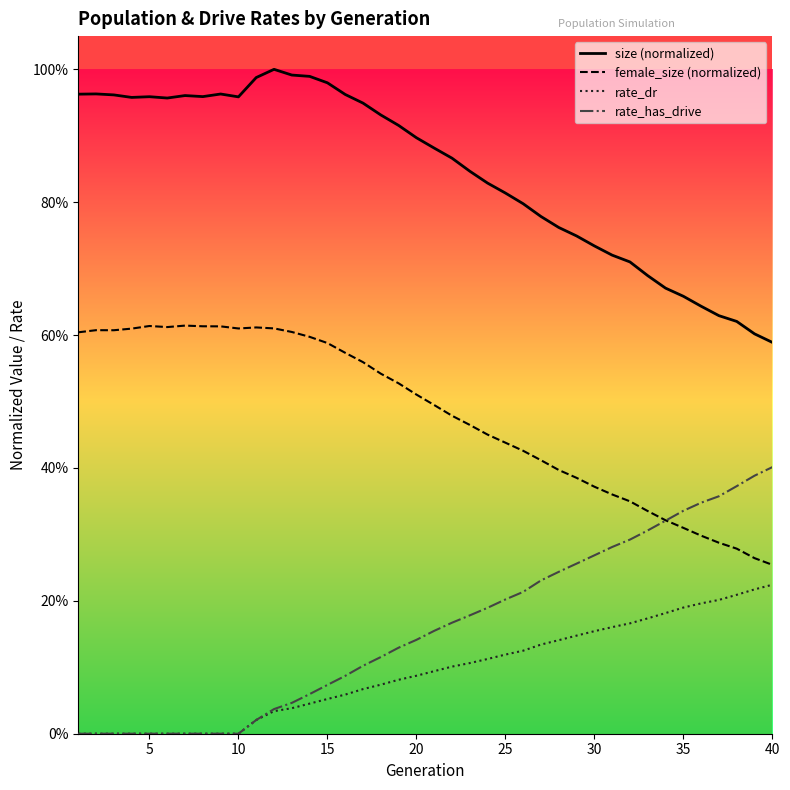

Is it true that size (normalized) equals 0.2 at 33?

False